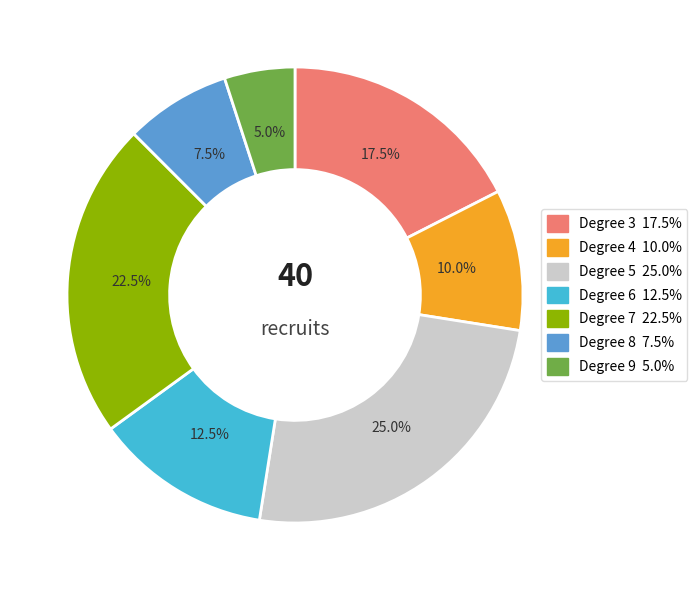

Is there a majority slice in this chart?

No